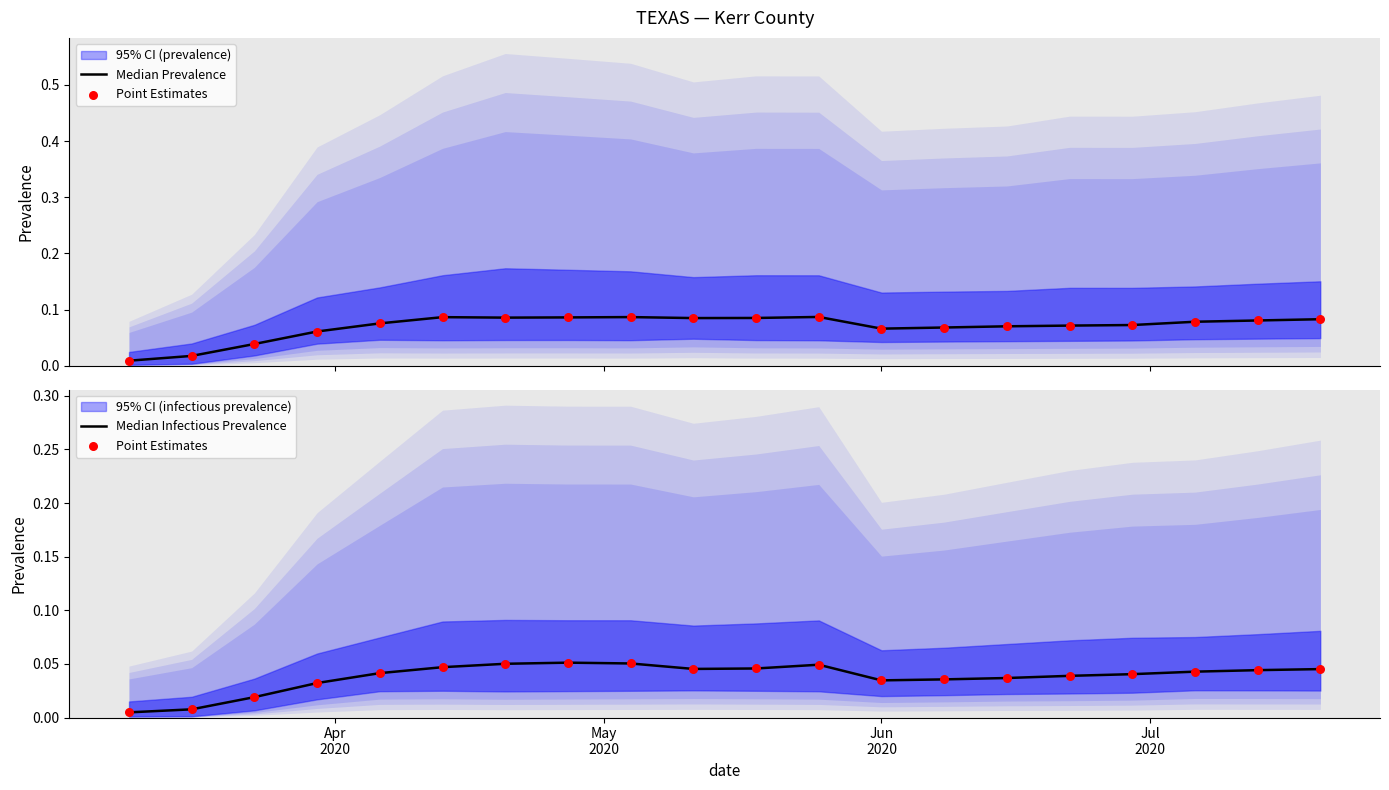

Which series has the largest total across all categories?

Median Prevalence